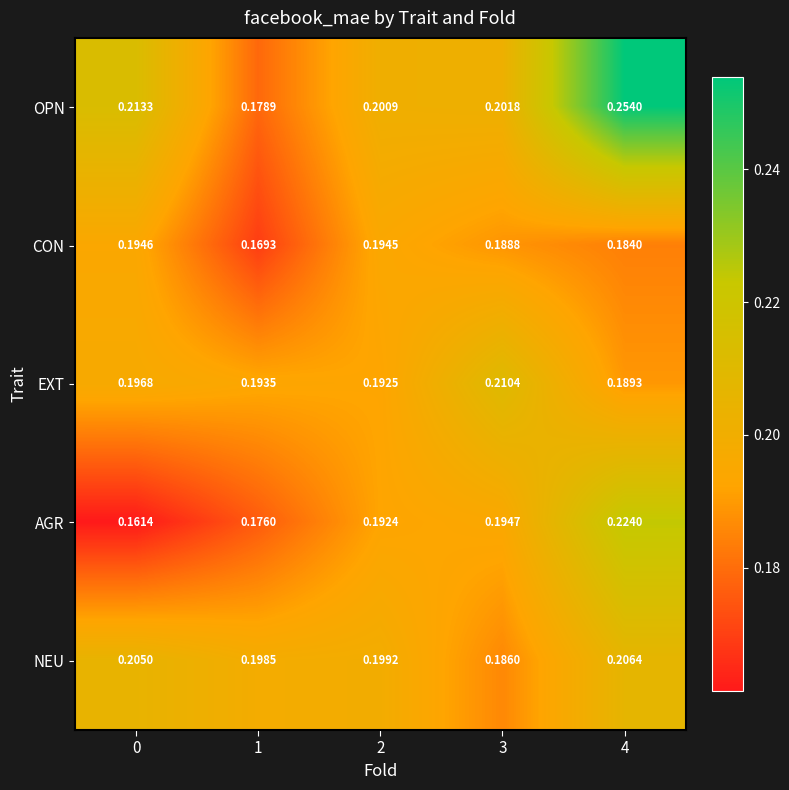

At how many categories does at least one series exceed 0?

5